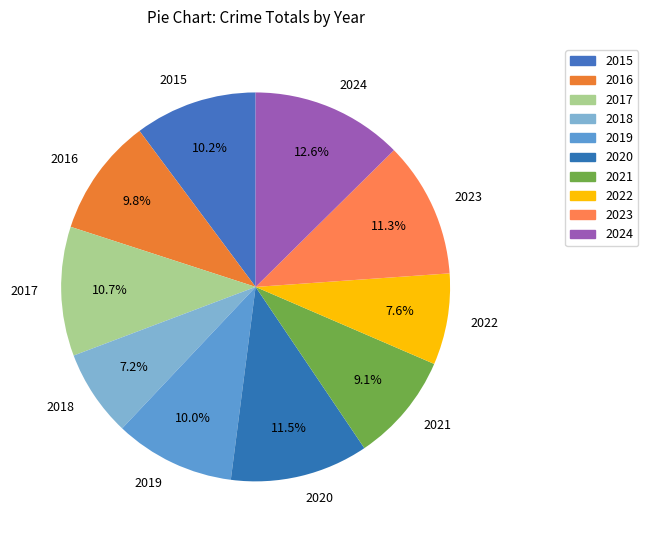

How many segments does this pie chart have?

10